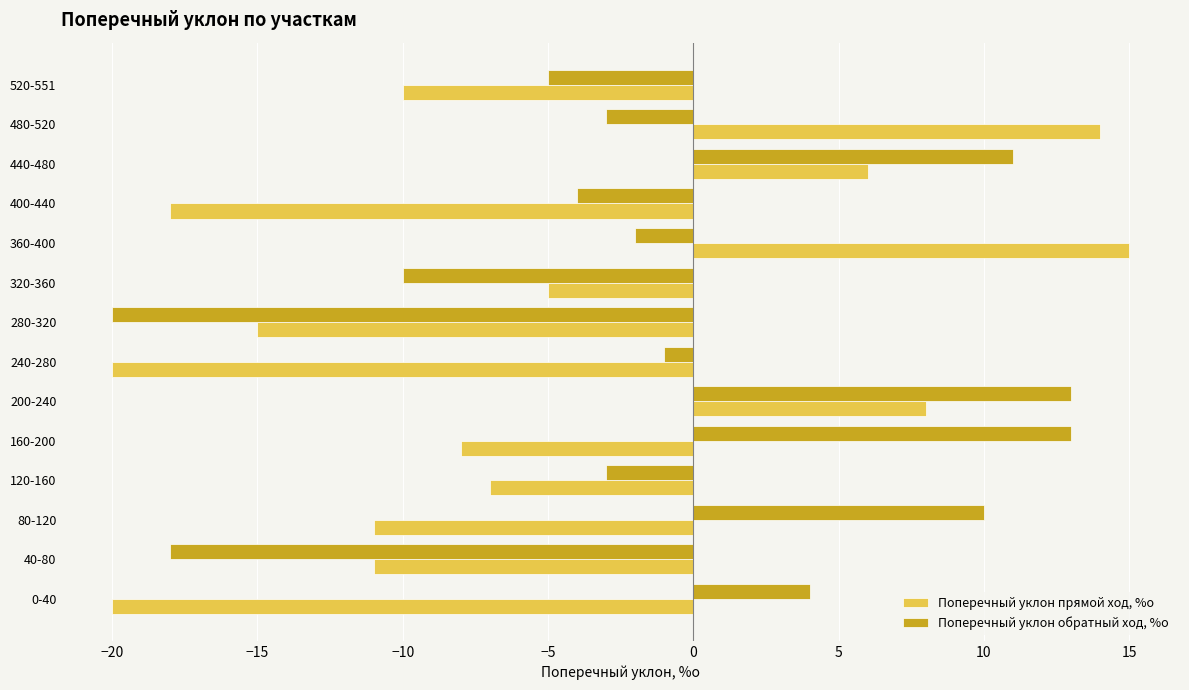

Which series has the largest total across all categories?

Поперечный уклон обратный ход, %о